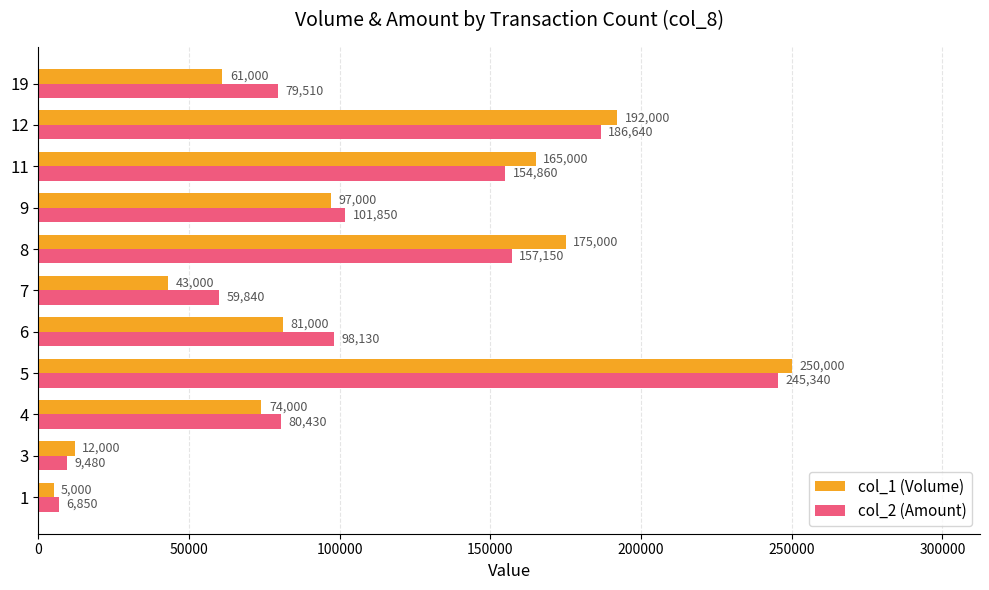

What value does the col_2 (Amount) series have at 11, to the nearest 50?

154850